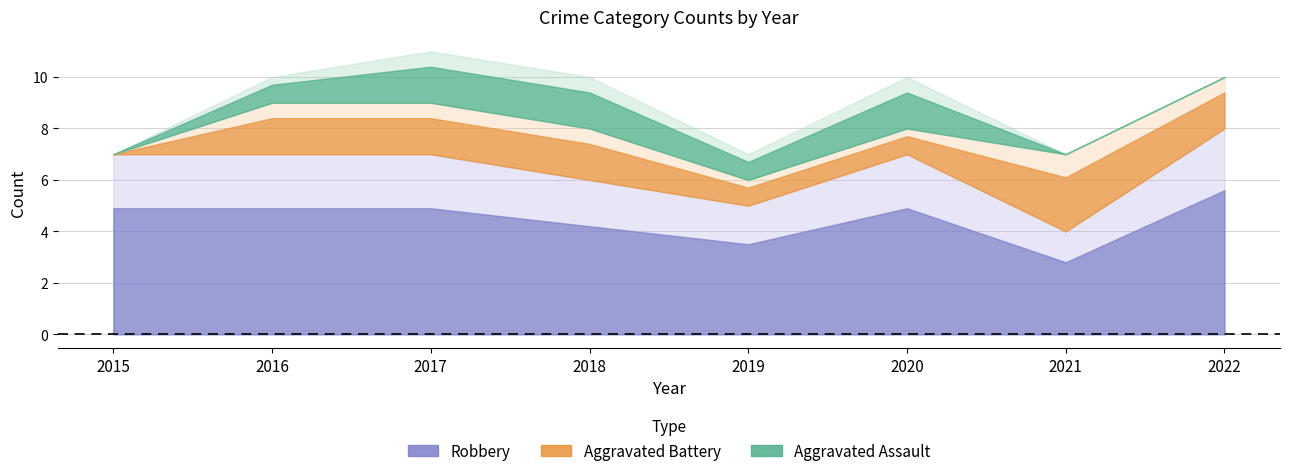

Which series has the largest range (max minus min)?

Robbery